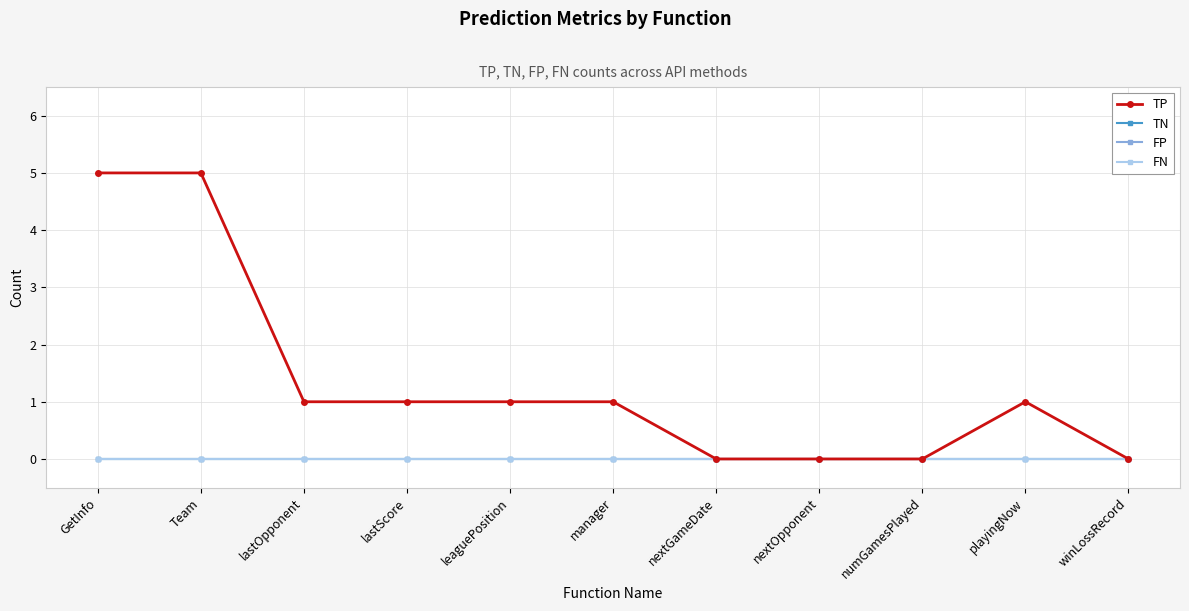

Which series has the largest total across all categories?

TP